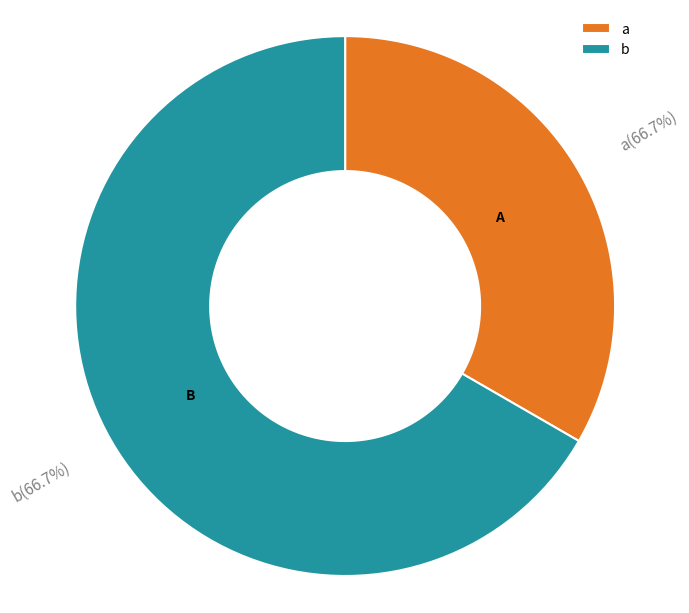

What percentage is the a slice, to the nearest percent?

33%